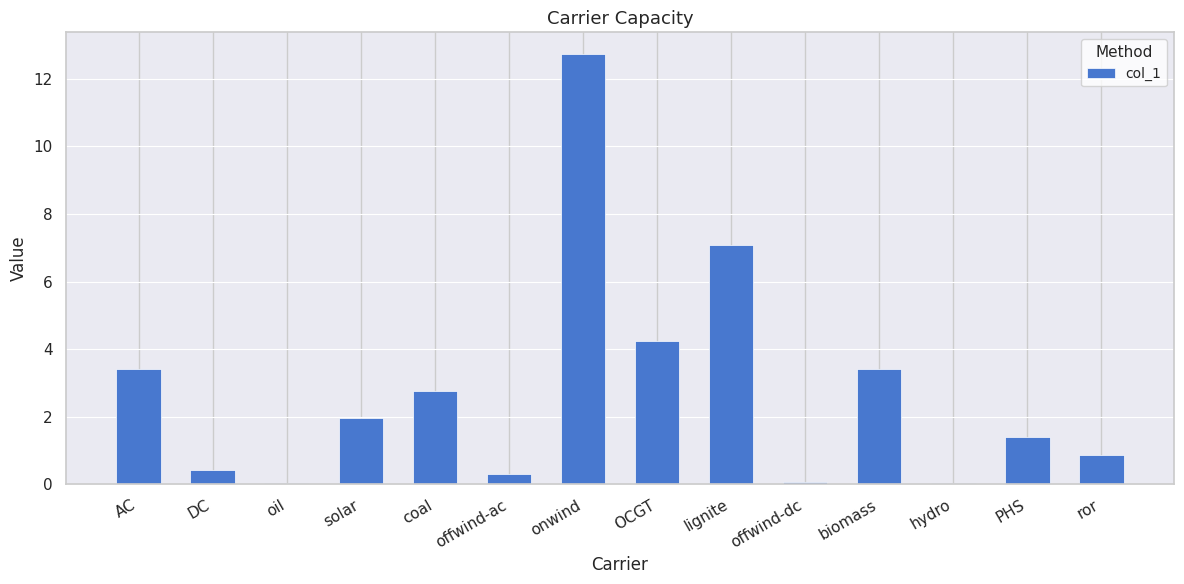

What is the greatest value displayed?

12.7